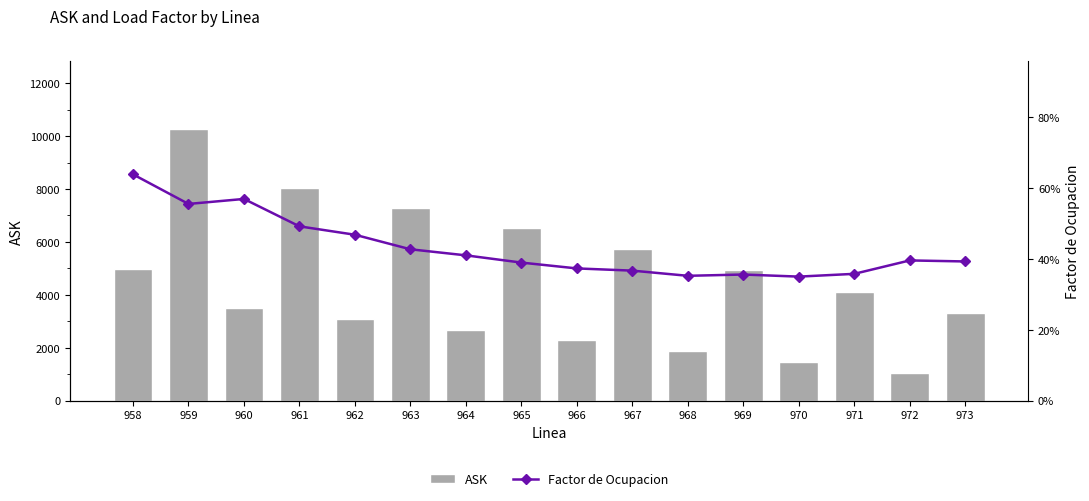

Is the value of Factor de Ocupacion at 963 greater than the value of ASK at 963?

No